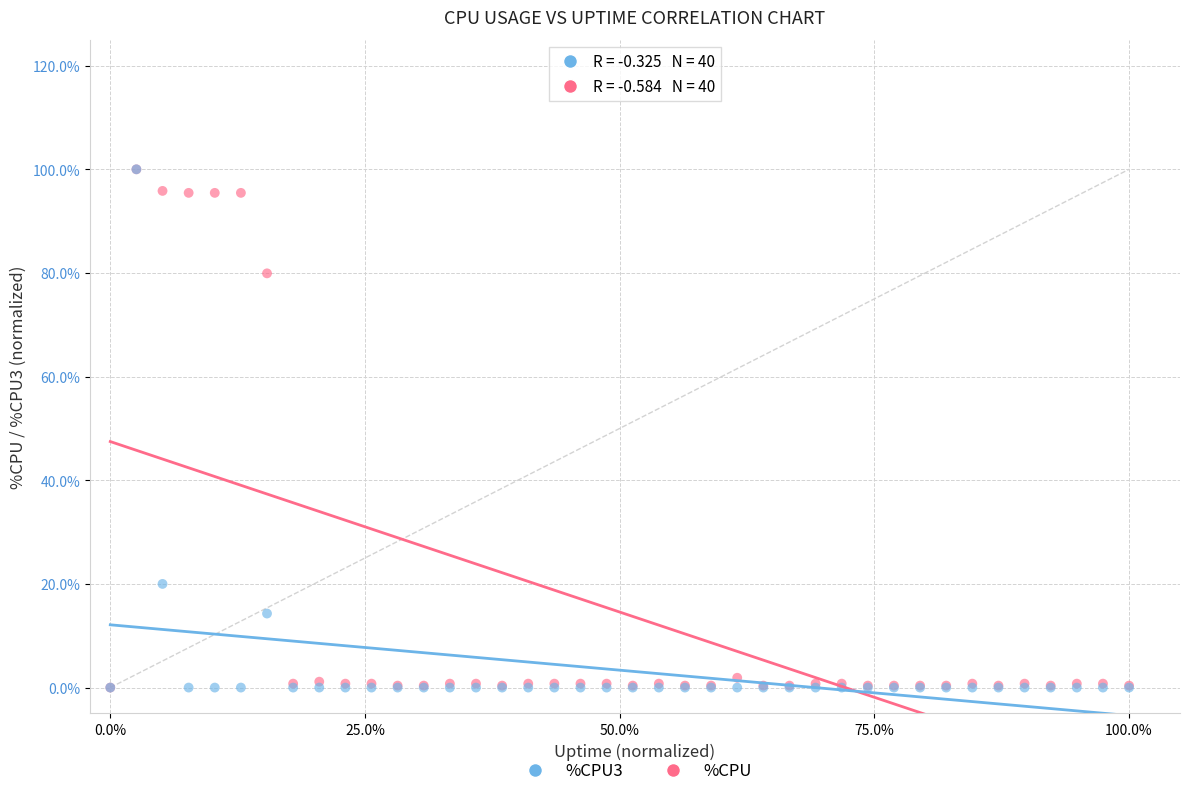

What are all the series names shown in the legend?

%CPU3, %CPU